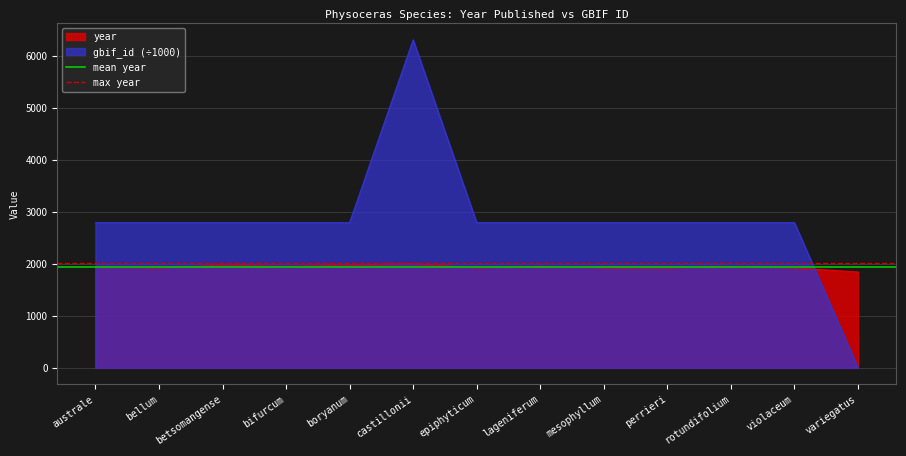

The value of mean year at bellum is 1108.3. True or false?

False